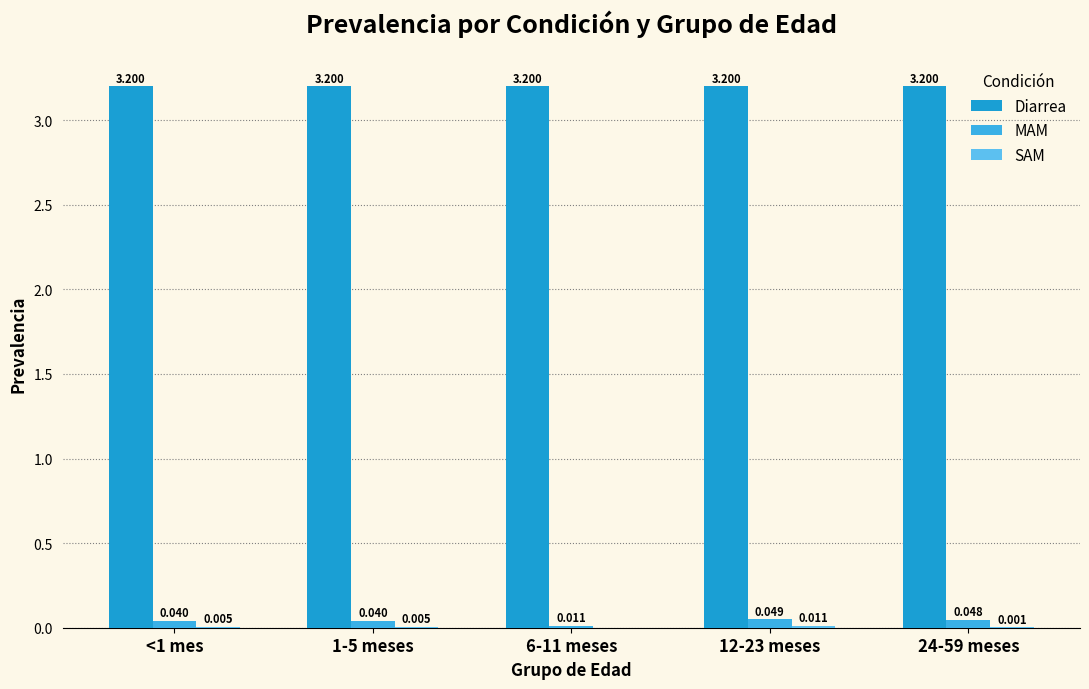

Rank the series by their maximum value, from highest to lowest.

Diarrea, MAM, SAM